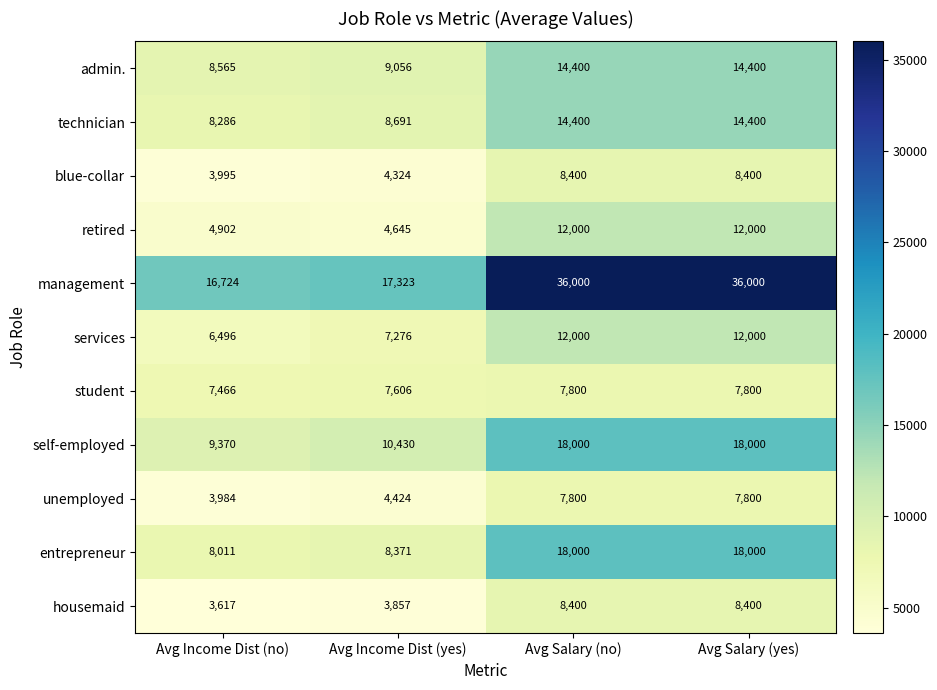

What is the difference between the highest and lowest values at Avg Salary (yes)?

28200